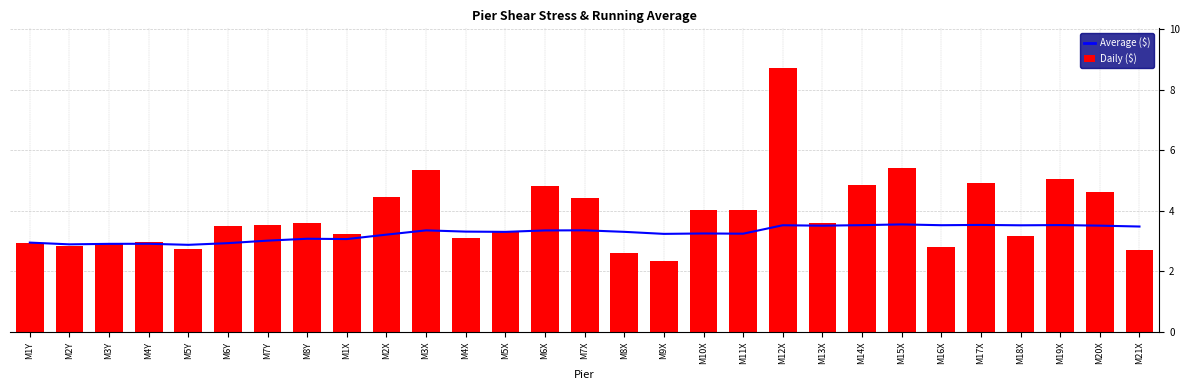

Reading left to right, list all the values displayed in this chart.

Average ($): 3.0	2.9	2.9	2.9	2.9	2.9	3.0	3.1	3.1	3.2	3.4	3.3	3.3	3.4	3.4	3.3	3.2	3.3	3.2	3.5	3.5	3.5	3.6	3.5	3.5	3.5	3.5	3.5	3.5
Daily ($): 3.0	2.8	2.9	3.0	2.7	3.5	3.5	3.6	3.3	4.5	5.3	3.1	3.3	4.8	4.4	2.6	2.3	4.0	4.0	8.7	3.6	4.8	5.4	2.8	4.9	3.2	5.1	4.6	2.7